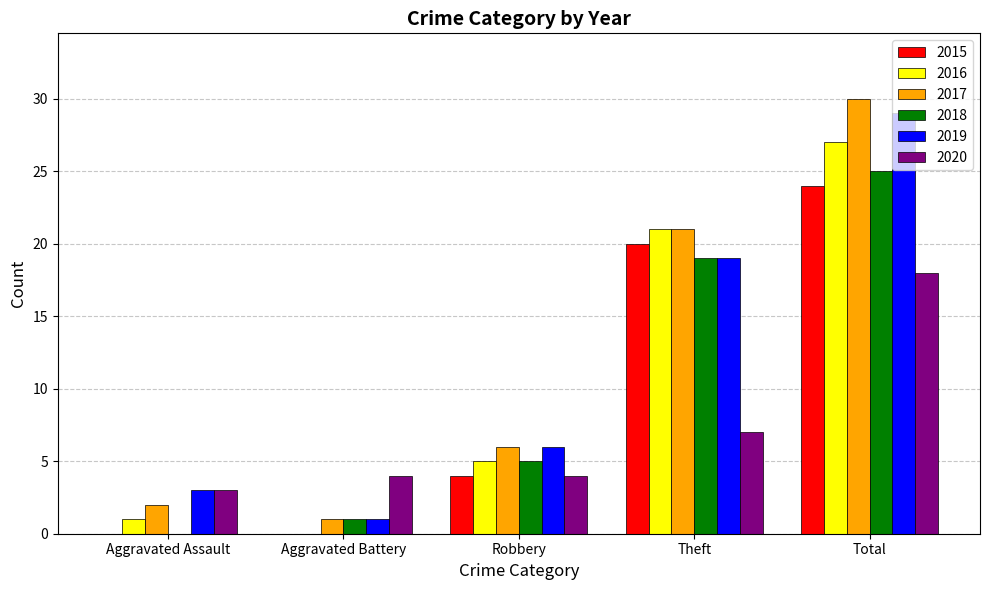

Is the value of 2019 at Total greater than the value of 2016 at Aggravated Assault?

Yes